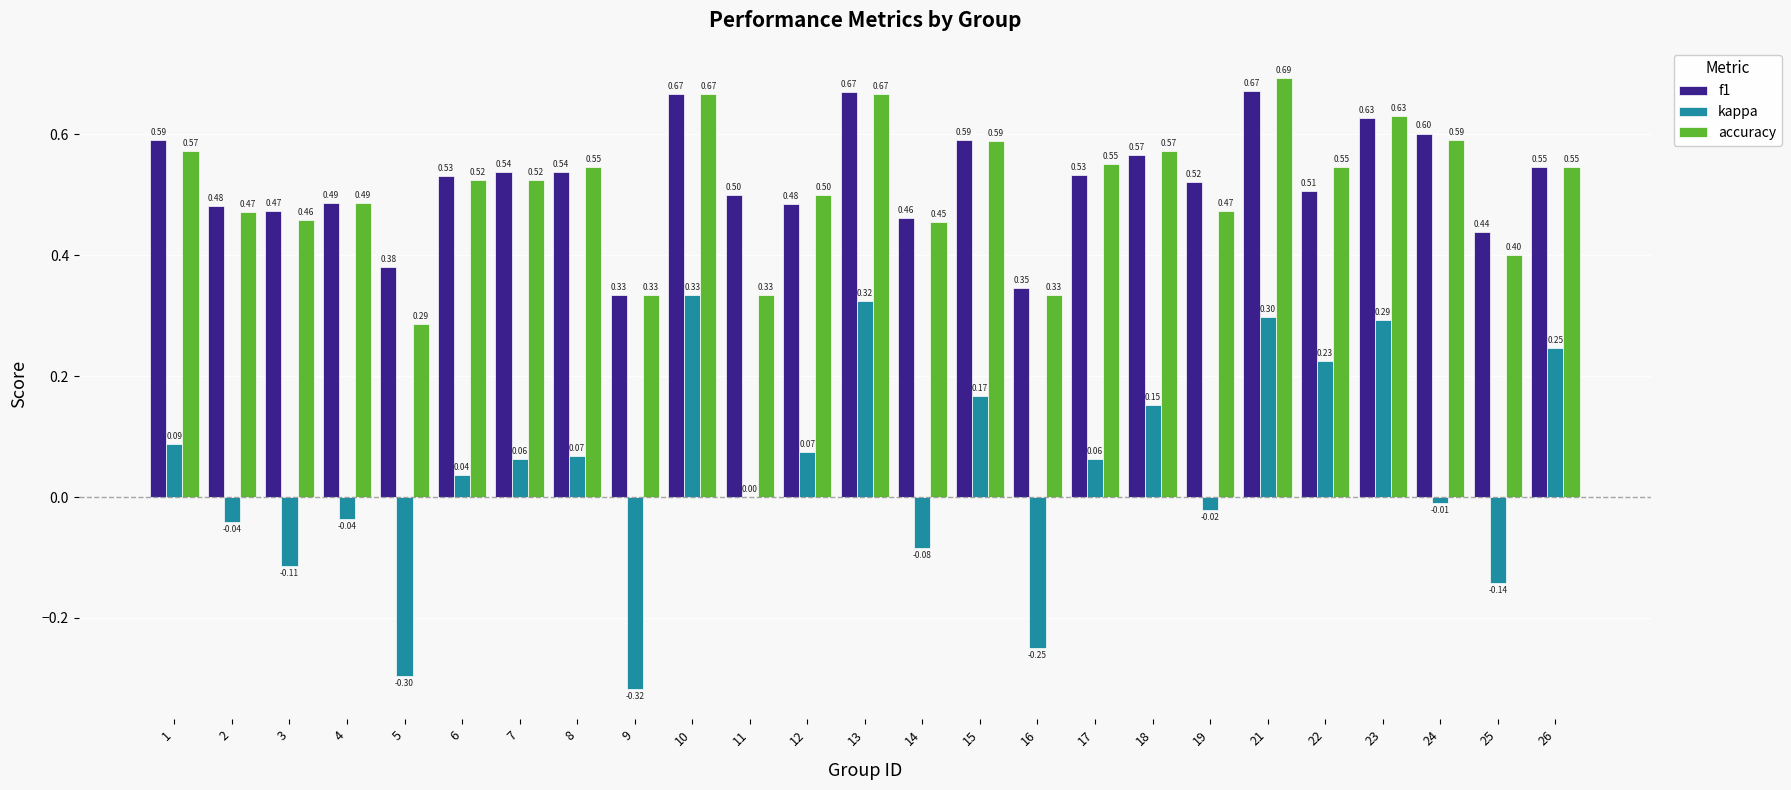

Is it true that kappa equals 0.0 at 1?

False